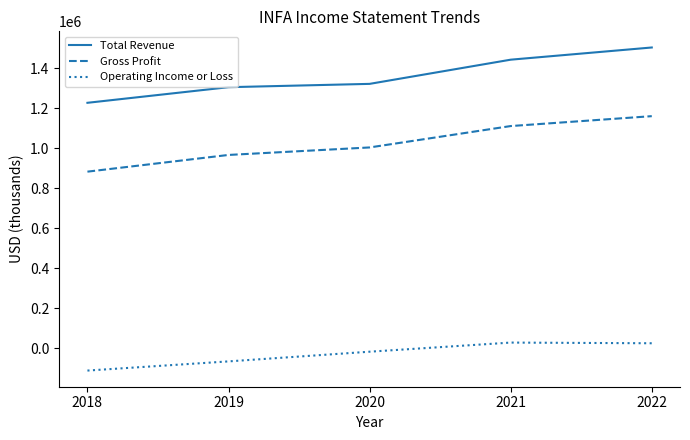

What are all the series names shown in the legend?

Total Revenue, Gross Profit, Operating Income or Loss